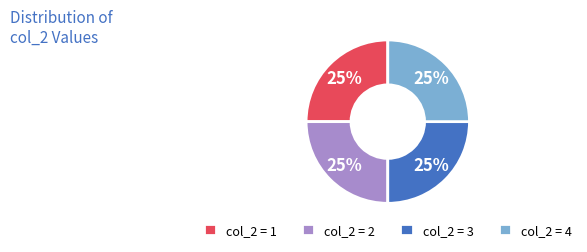

Approximately how many times larger is the value at col_2 = 1 compared to col_2 = 4?

1.0